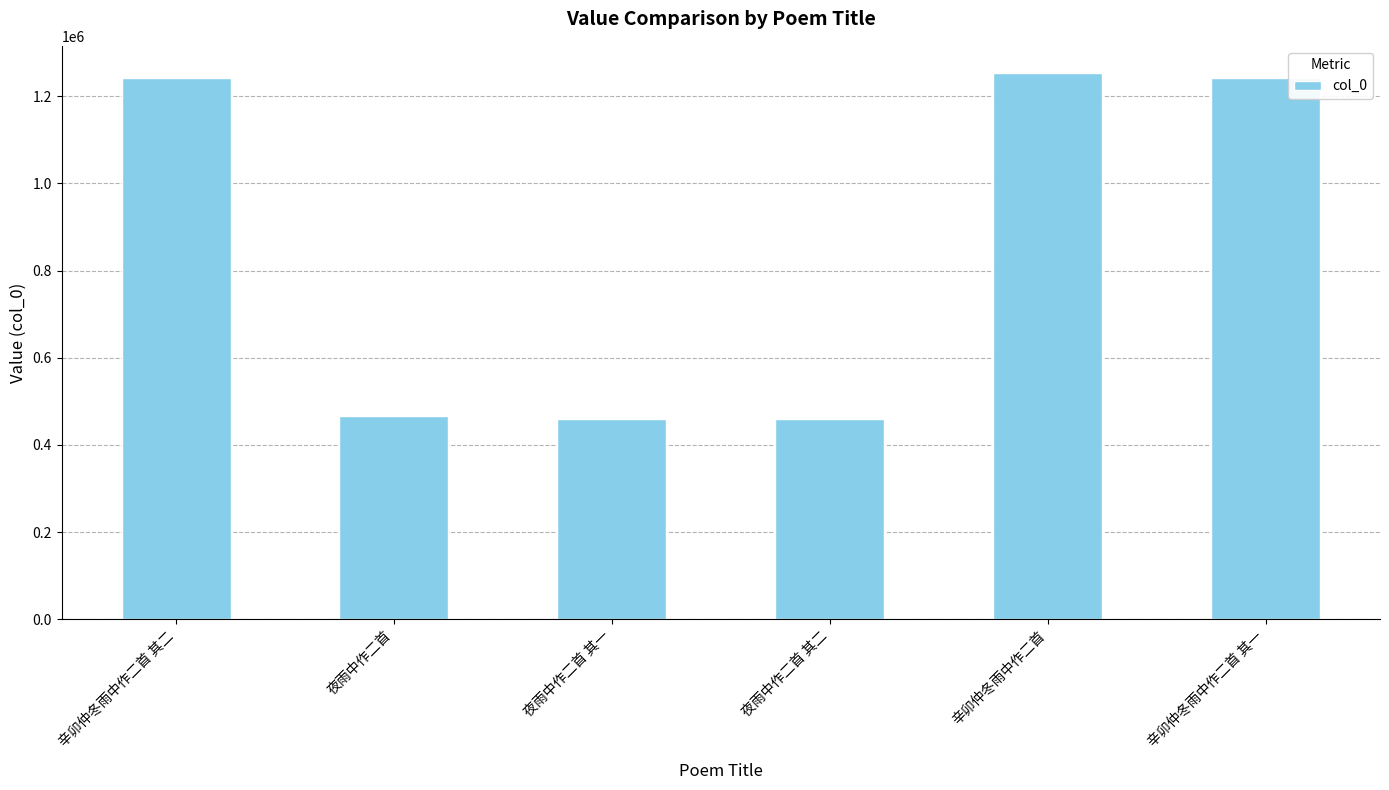

What is the label of the 3rd bar from the right?

夜雨中作二首 其二